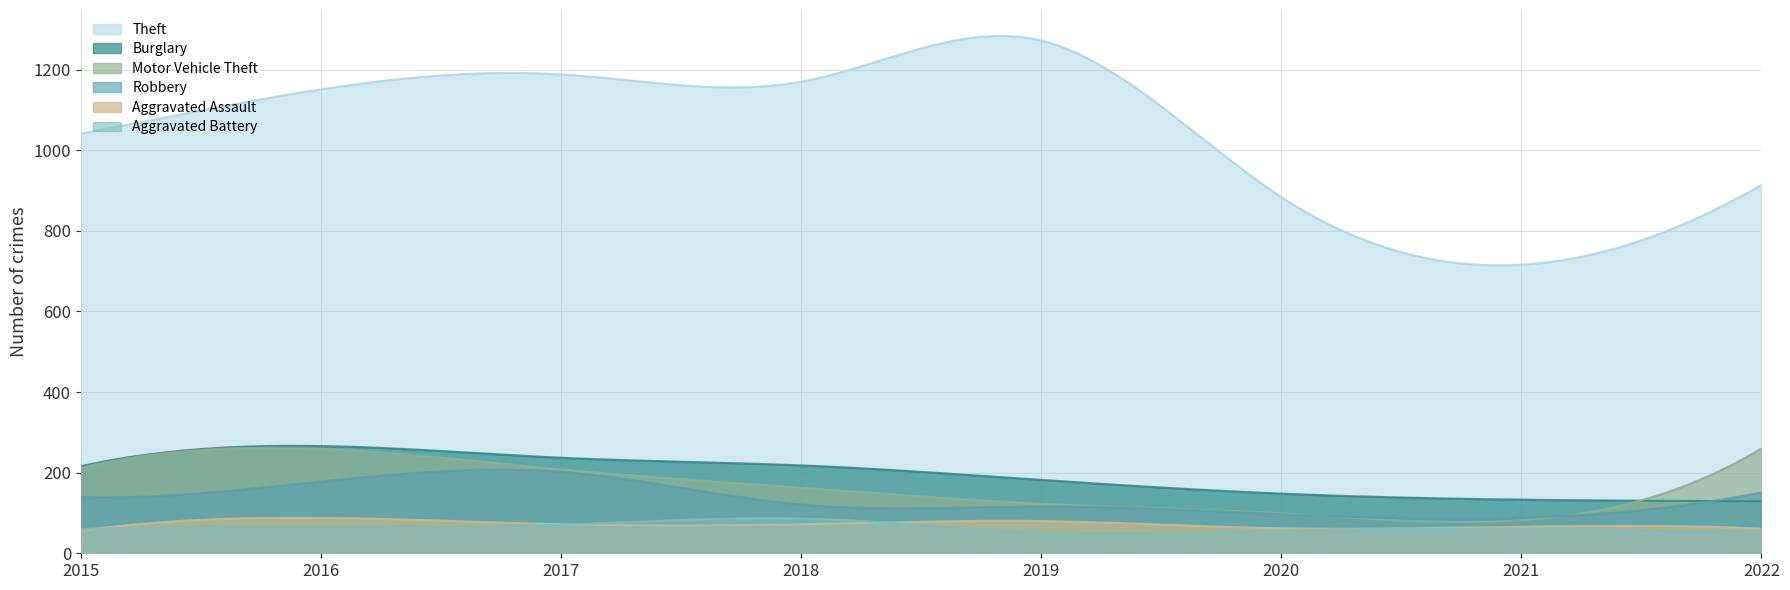

The Aggravated Assault series shows 27 at 2022. True or false?

False